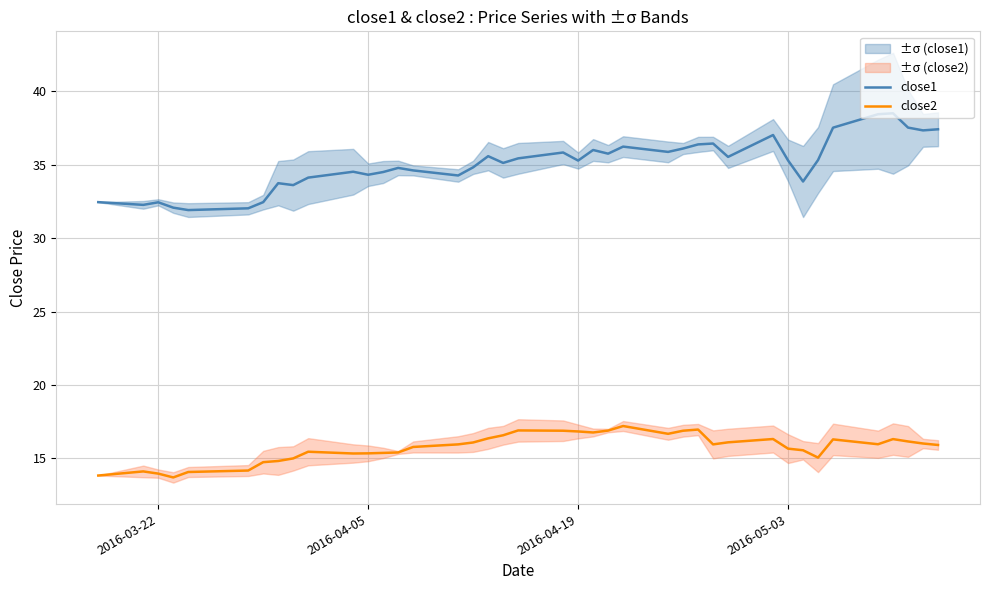

Count the number of categories in the chart.

40